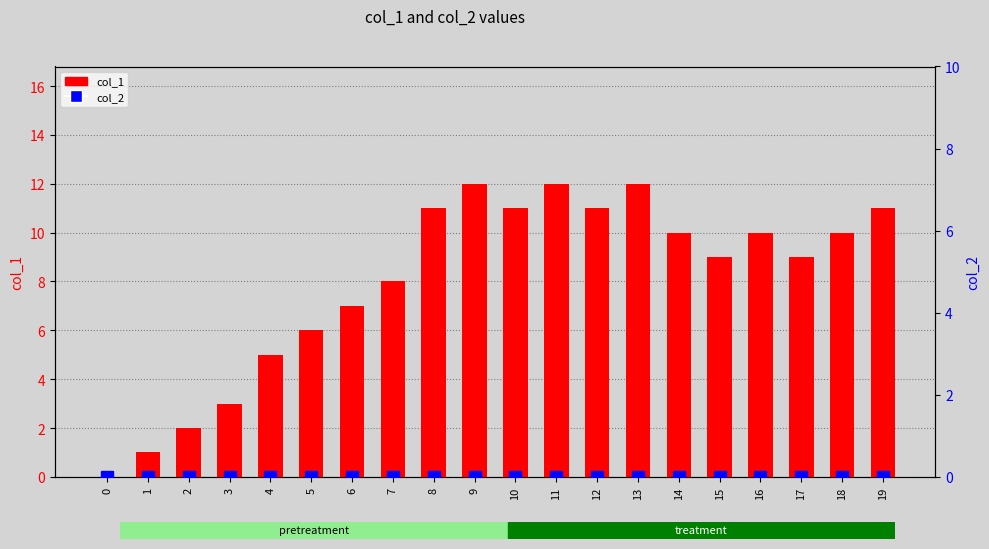

What is the total value across all series at 4?

5